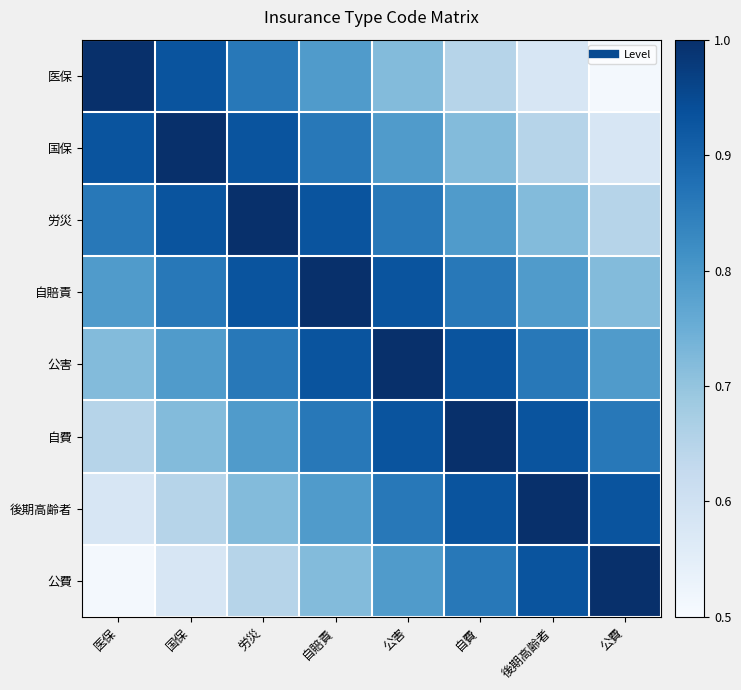

Which category has the highest value across all series?

医保